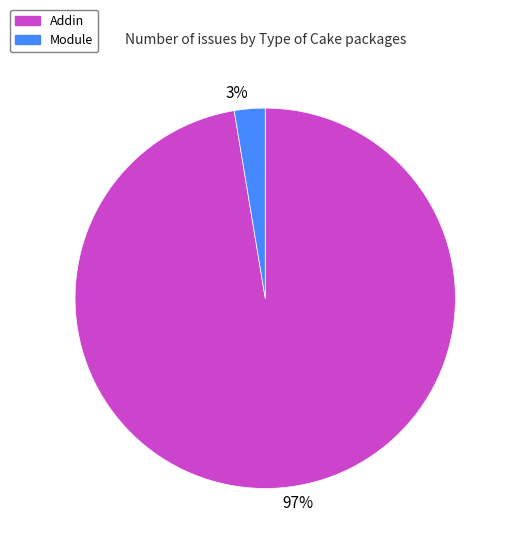

Is the sum of 3% and 97% greater than half?

Yes